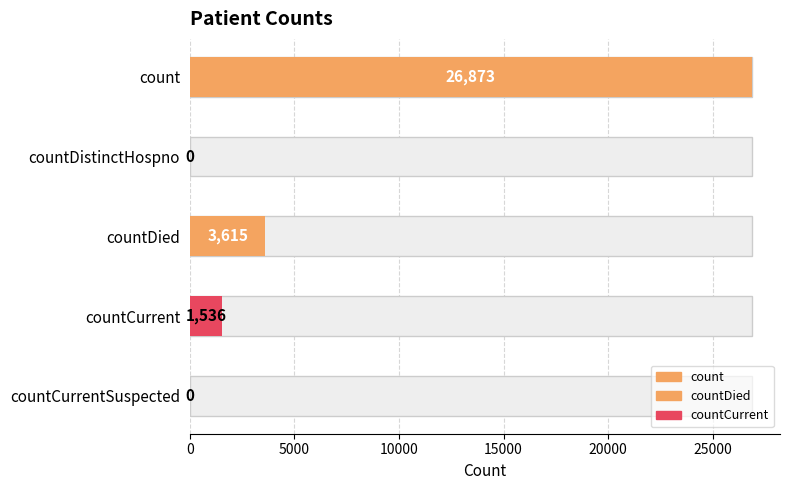

What is the average value?

6405